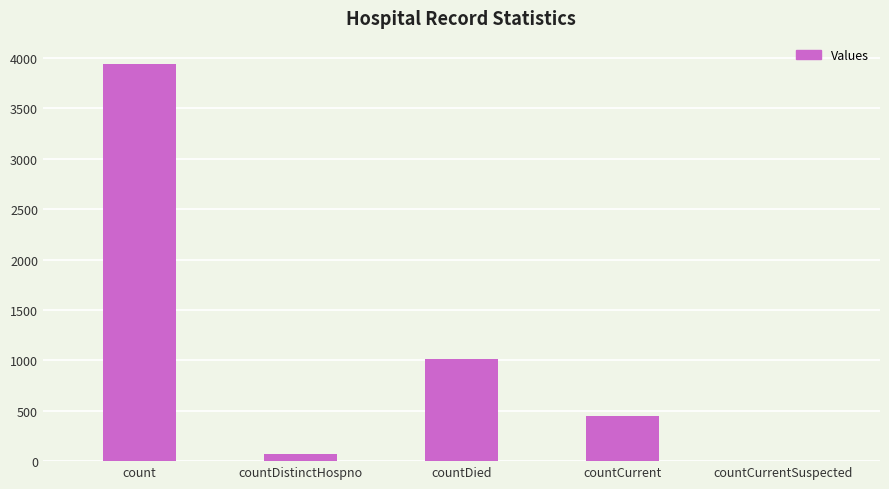

How many positive values are there?

4